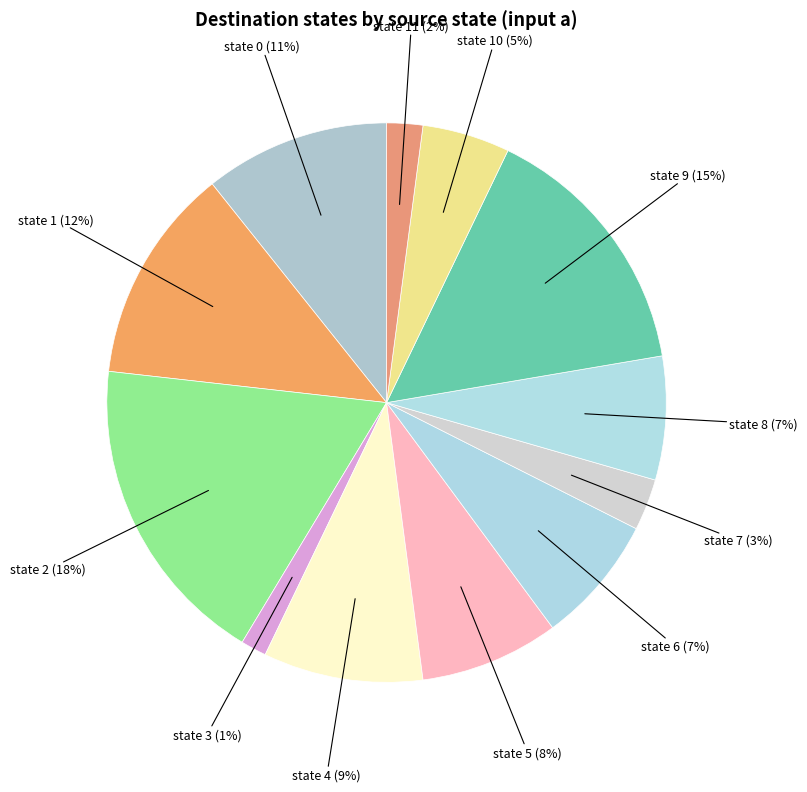

How many segments does this pie chart have?

12